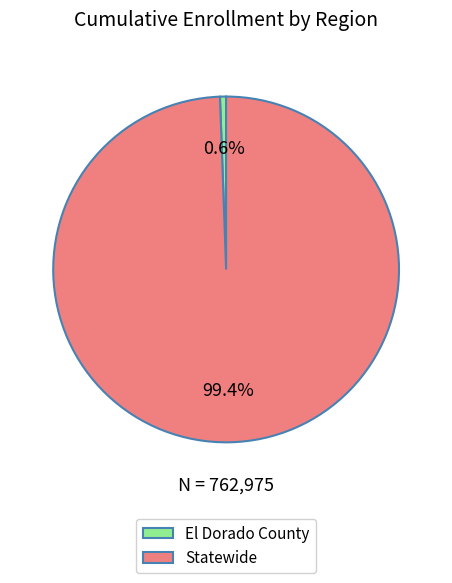

To the nearest percent, what portion does Statewide represent?

99%